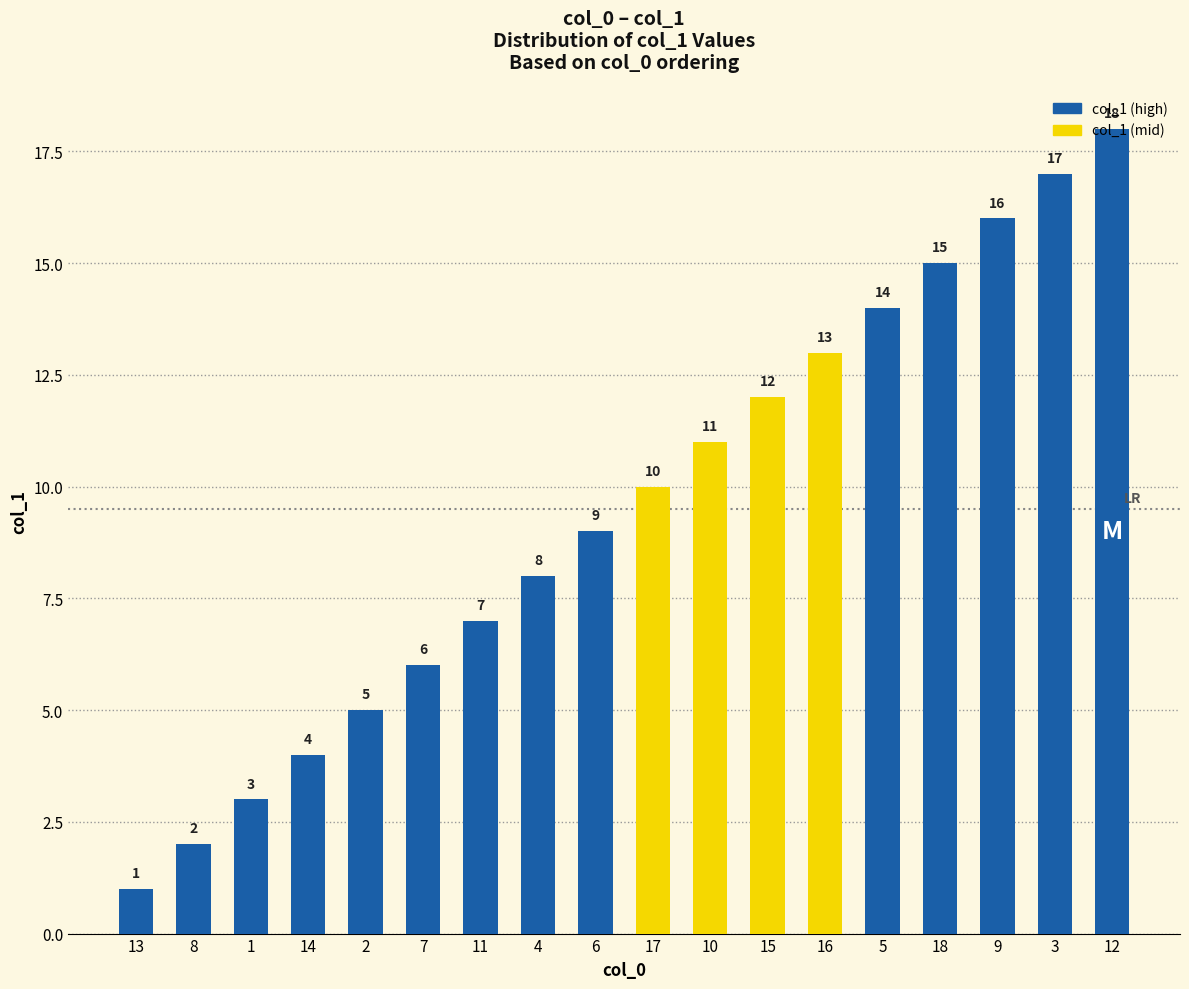

Reading right to left, extract all data points from this chart.

18	17	16	15	14	13	12	11	10	9	8	7	6	5	4	3	2	1